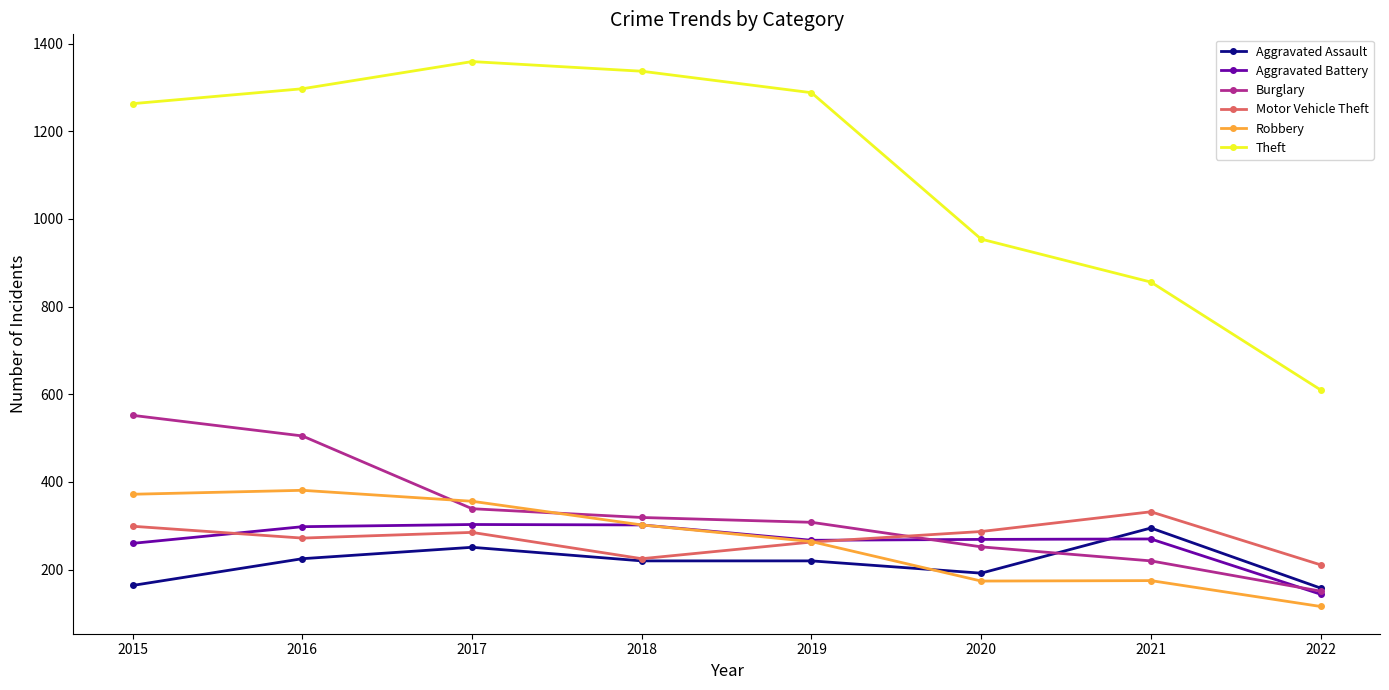

What is the spread (max minus min) of values at 2017?

1108